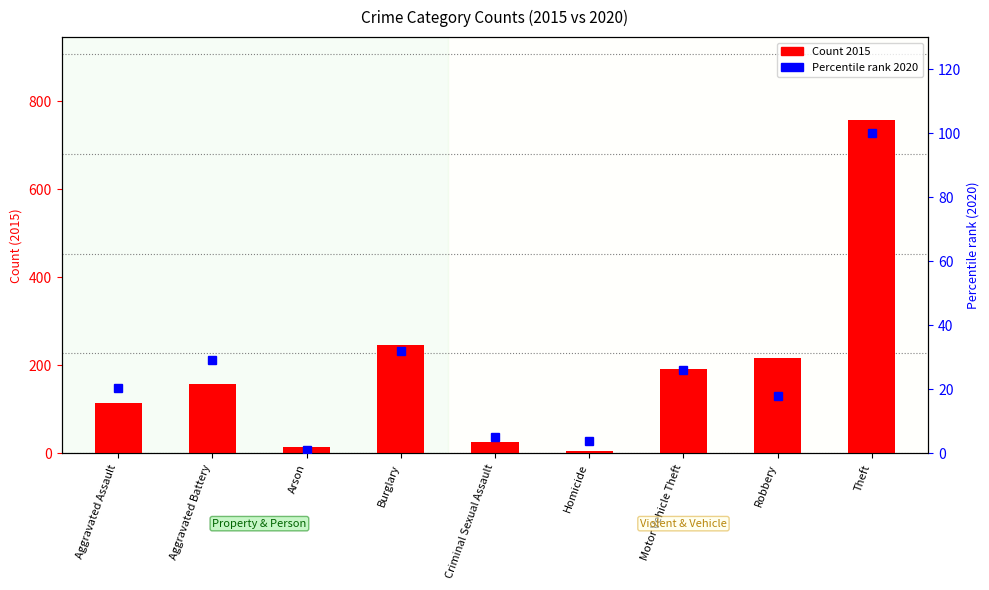

What is the value of the 2020 (percentile) bar at the 1st from the left?

20.4